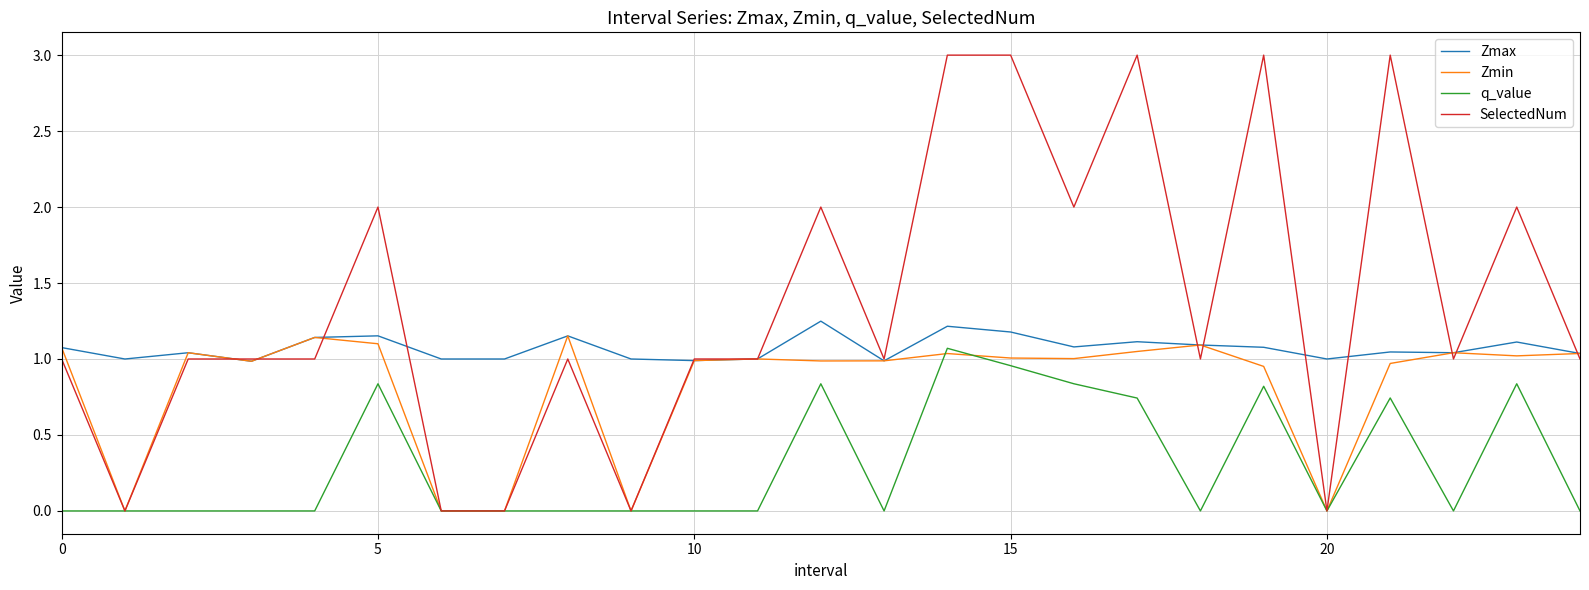

Which series has the largest total across all categories?

SelectedNum